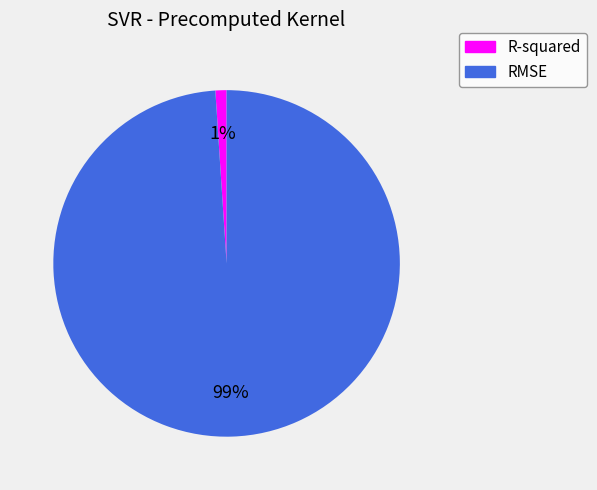

Which has a higher value, RMSE or R-squared?

RMSE